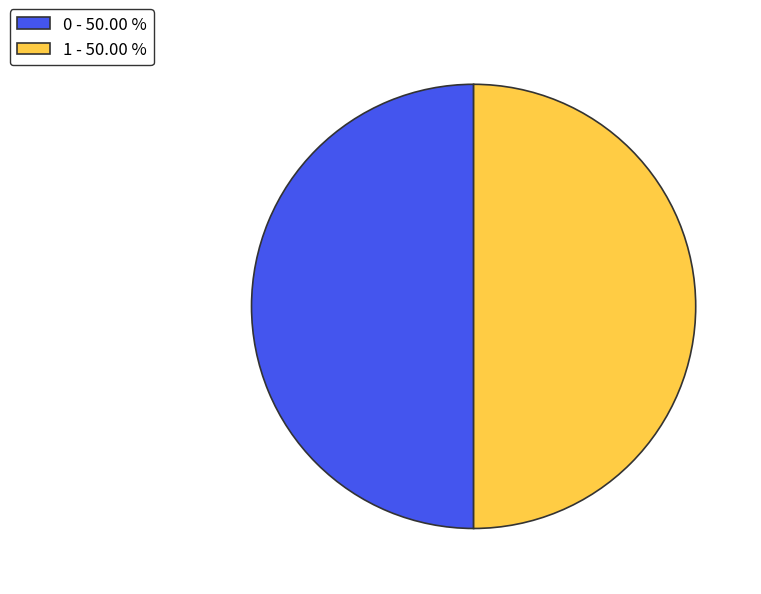

What is the ratio of the value at 0 - 50.00 % to the value at 1 - 50.00 %?

1.0